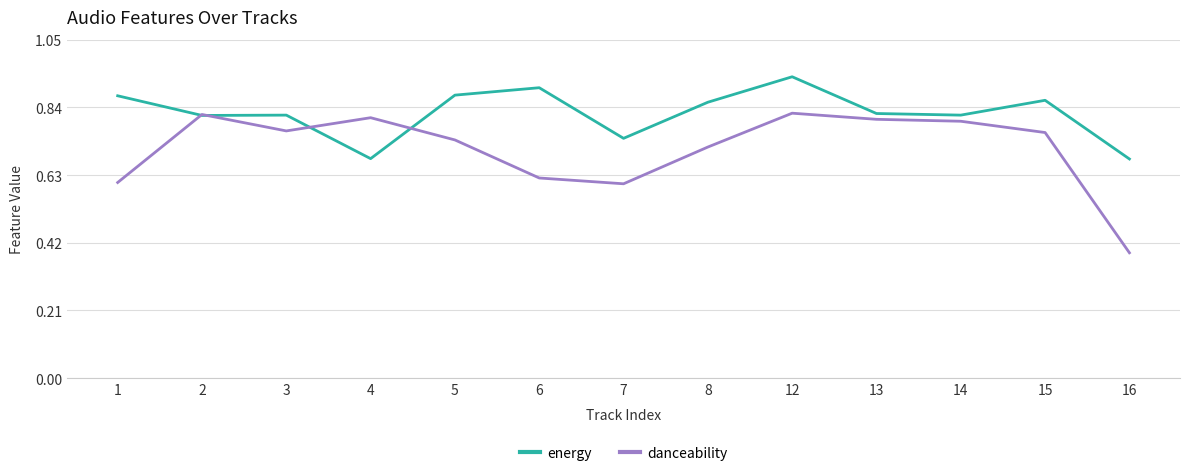

Is it true that danceability equals 0.8 at 14?

True